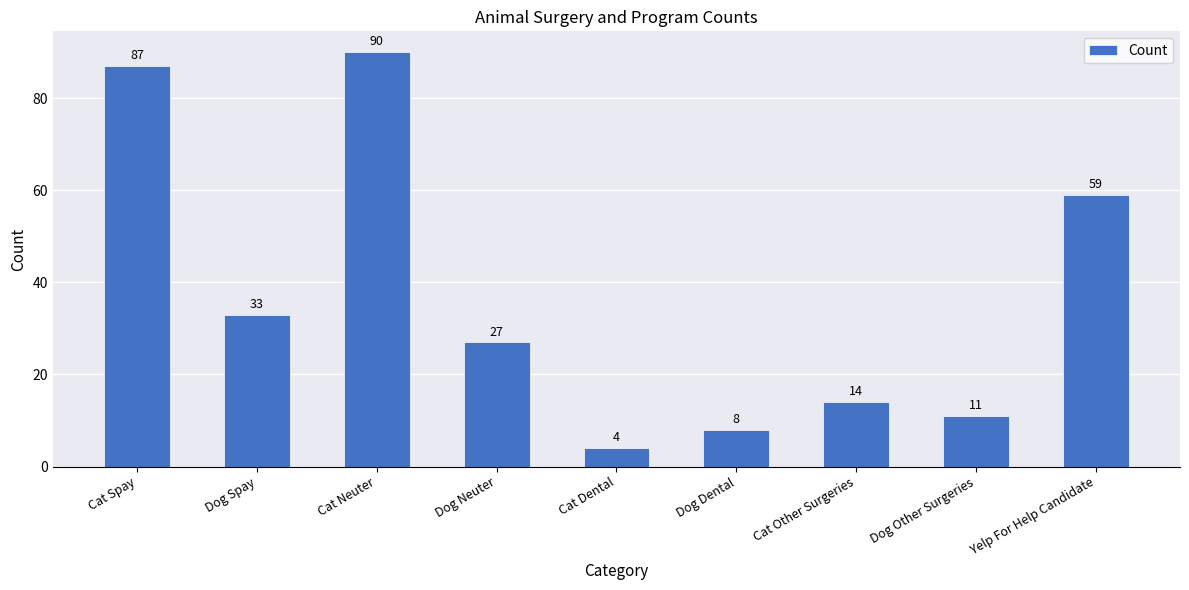

What is the label of the 5th bar from the right?

Cat Dental